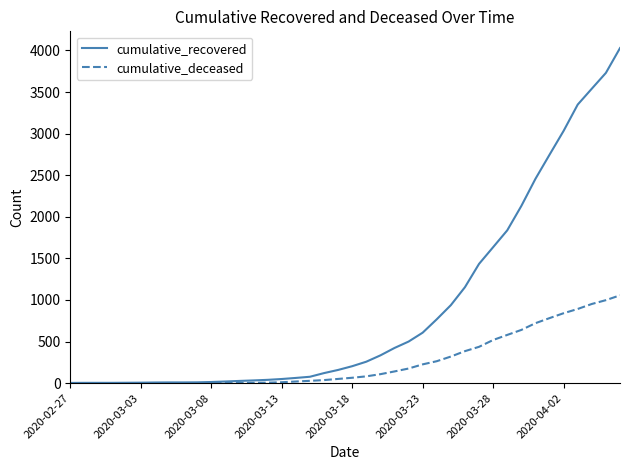

Rank the series by their average value, from highest to lowest.

cumulative_recovered, cumulative_deceased